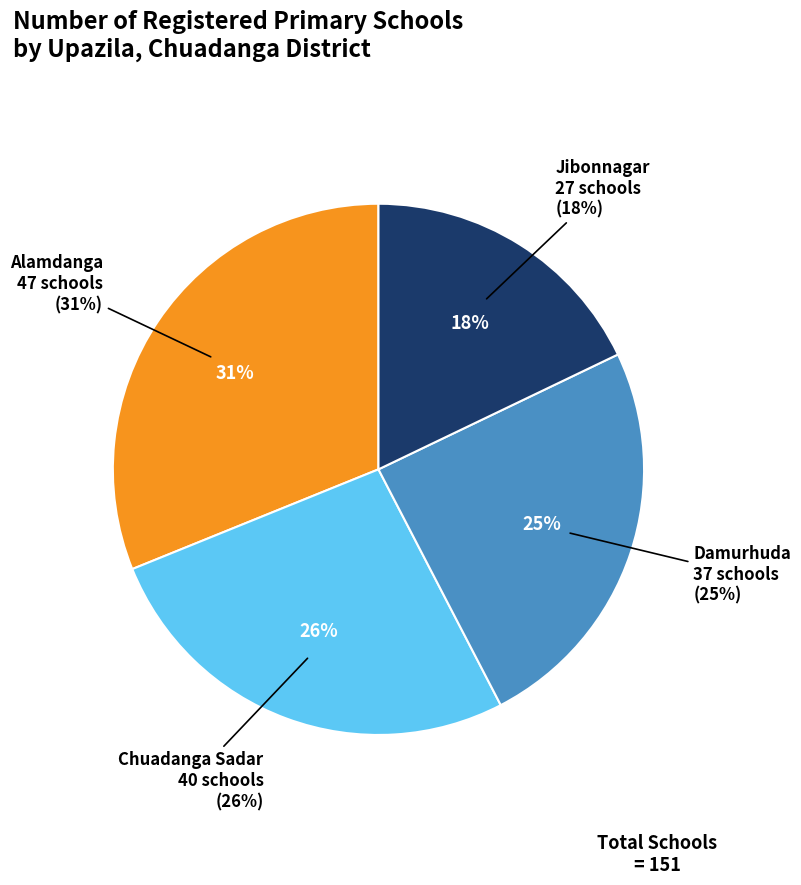

Does any single category account for the majority?

No